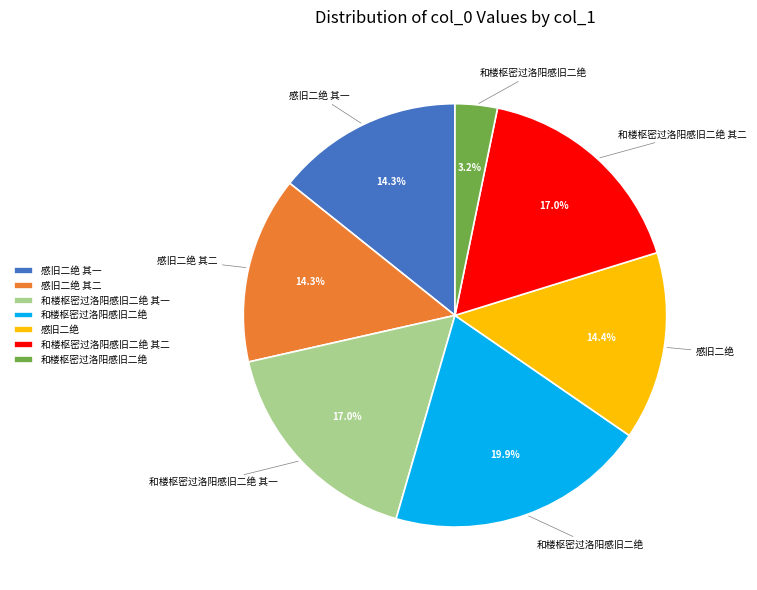

Does any single category account for the majority?

No